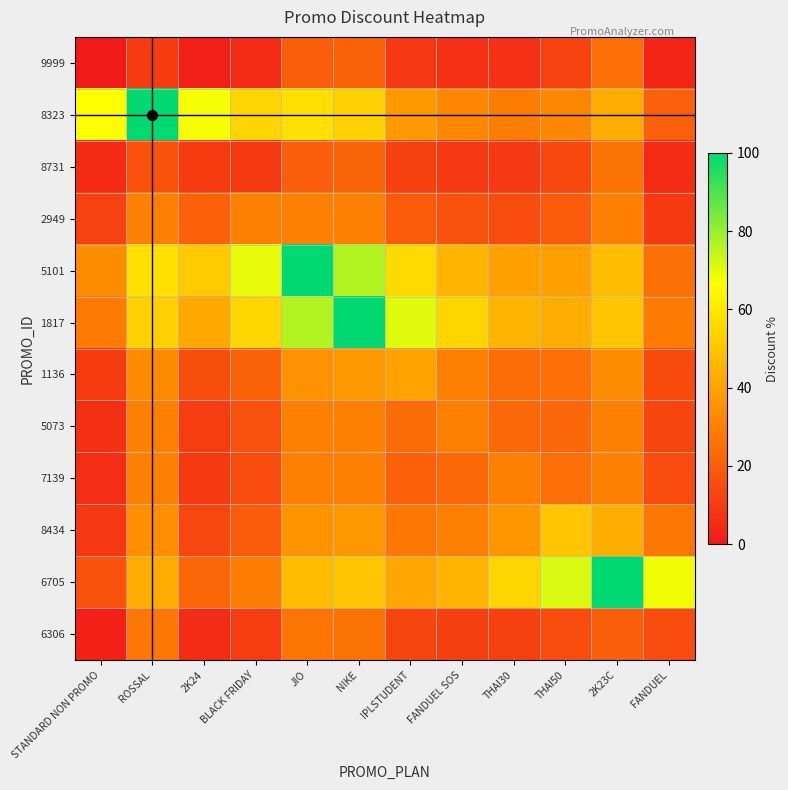

Reading right to left, transcribe all the data shown in this chart.

9999: FANDUEL=3.8	2K23C=25.0	THAI50=12.3	THAI30=7.2	FANDUEL SOS=7.0	IPLSTUDENT=9.0	NIKE=21.4	JIO=20.0	BLACK FRIDAY=5.4	2K24=1.5	ROSSAL=10.0	STANDARD NON PROMO=0.0
8323: FANDUEL=20.4	2K23C=42.7	THAI50=32.0	THAI30=29.2	FANDUEL SOS=31.8	IPLSTUDENT=37.1	NIKE=53.3	JIO=58.0	BLACK FRIDAY=54.5	2K24=67.7	ROSSAL=100.0	STANDARD NON PROMO=66.7
8731: FANDUEL=5.5	2K23C=26.0	THAI50=13.9	THAI30=9.2	FANDUEL SOS=9.3	IPLSTUDENT=11.3	NIKE=22.0	JIO=20.0	BLACK FRIDAY=9.7	2K24=10.0	ROSSAL=16.7	STANDARD NON PROMO=5.0
2949: FANDUEL=9.6	2K23C=30.0	THAI50=18.8	THAI30=15.0	FANDUEL SOS=16.0	IPLSTUDENT=19.2	NIKE=30.0	JIO=30.0	BLACK FRIDAY=30.0	2K24=21.0	ROSSAL=30.0	STANDARD NON PROMO=12.0
5101: FANDUEL=25.7	2K23C=47.5	THAI50=39.3	THAI30=39.3	FANDUEL SOS=45.4	IPLSTUDENT=56.0	NIKE=76.7	JIO=100.0	BLACK FRIDAY=69.7	2K24=51.5	ROSSAL=58.0	STANDARD NON PROMO=33.3
1817: FANDUEL=28.4	2K23C=50.0	THAI50=43.3	THAI30=45.4	FANDUEL SOS=54.5	IPLSTUDENT=70.7	NIKE=100.0	JIO=76.7	BLACK FRIDAY=54.5	2K24=41.8	ROSSAL=53.3	STANDARD NON PROMO=28.6
1136: FANDUEL=14.6	2K23C=33.3	THAI50=25.0	THAI30=24.5	FANDUEL SOS=29.7	IPLSTUDENT=40.0	NIKE=36.7	JIO=35.0	BLACK FRIDAY=21.4	2K24=15.3	ROSSAL=32.9	STANDARD NON PROMO=10.0
5073: FANDUEL=13.0	2K23C=30.0	THAI50=22.5	THAI30=23.0	FANDUEL SOS=30.0	IPLSTUDENT=24.0	NIKE=30.0	JIO=30.0	BLACK FRIDAY=16.0	2K24=10.7	ROSSAL=30.0	STANDARD NON PROMO=6.7
7139: FANDUEL=14.7	2K23C=30.0	THAI50=25.0	THAI30=30.0	FANDUEL SOS=23.0	IPLSTUDENT=21.0	NIKE=30.0	JIO=30.0	BLACK FRIDAY=15.0	2K24=9.8	ROSSAL=30.0	STANDARD NON PROMO=6.0
8434: FANDUEL=27.2	2K23C=43.3	THAI50=50.0	THAI30=36.3	FANDUEL SOS=29.5	IPLSTUDENT=27.2	NIKE=36.7	JIO=35.7	BLACK FRIDAY=19.2	2K24=13.4	ROSSAL=34.0	STANDARD NON PROMO=9.1
6705: FANDUEL=68.2	2K23C=100.0	THAI50=71.7	THAI30=54.5	FANDUEL SOS=45.4	IPLSTUDENT=41.3	NIKE=50.0	JIO=47.5	BLACK FRIDAY=29.2	2K24=22.4	ROSSAL=42.7	STANDARD NON PROMO=16.7
6306: FANDUEL=15.0	2K23C=20.0	THAI50=15.0	THAI30=11.4	FANDUEL SOS=11.0	IPLSTUDENT=12.9	NIKE=26.2	JIO=26.7	BLACK FRIDAY=10.2	2K24=5.2	ROSSAL=27.5	STANDARD NON PROMO=2.3